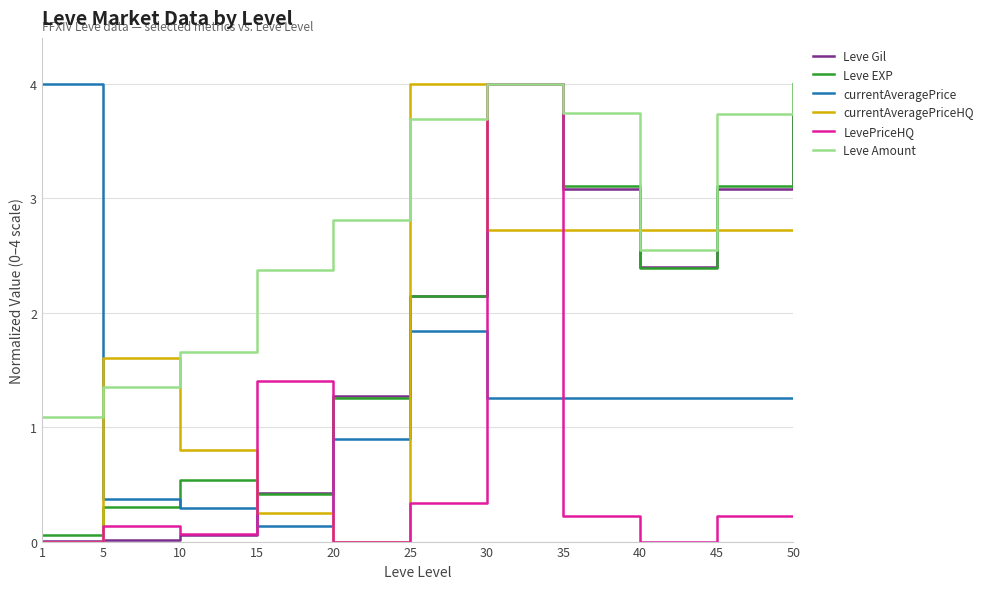

At how many categories does at least one series exceed 1?

11